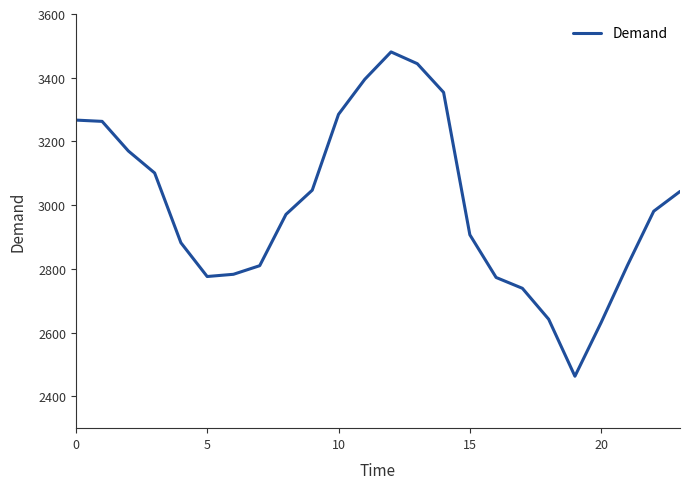

What is the greatest value displayed?

3481